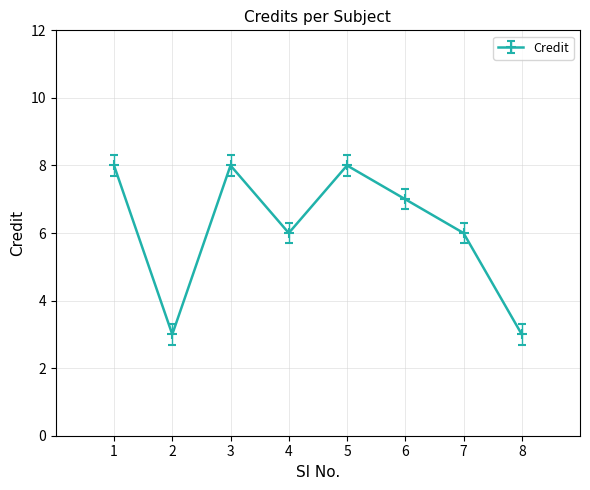

The chart shows a value of 8 at 1. True or false?

True